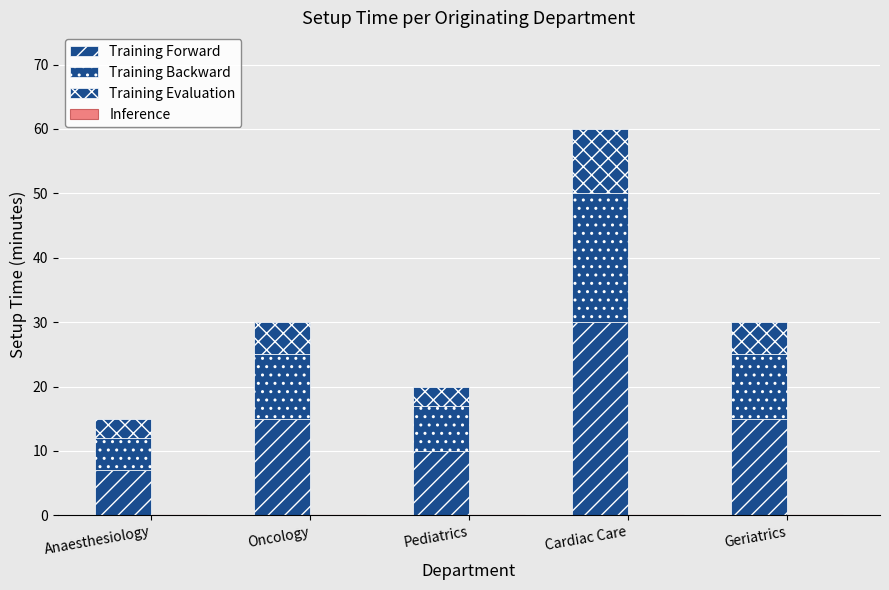

How many values in the Training Forward series are below 15?

2